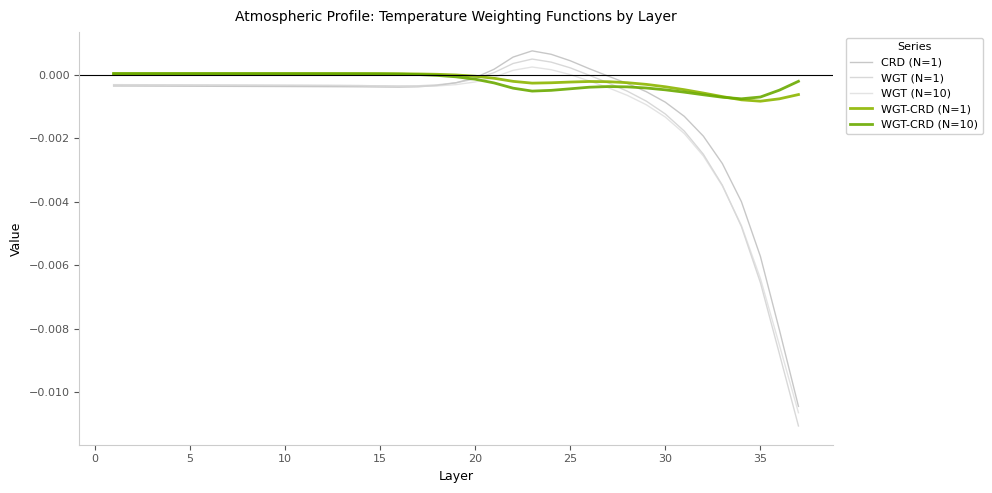

Rank the series by their maximum value, from highest to lowest.

CRD (N=1), WGT (N=1), WGT (N=10), WGT-CRD (N=10), WGT-CRD (N=1)